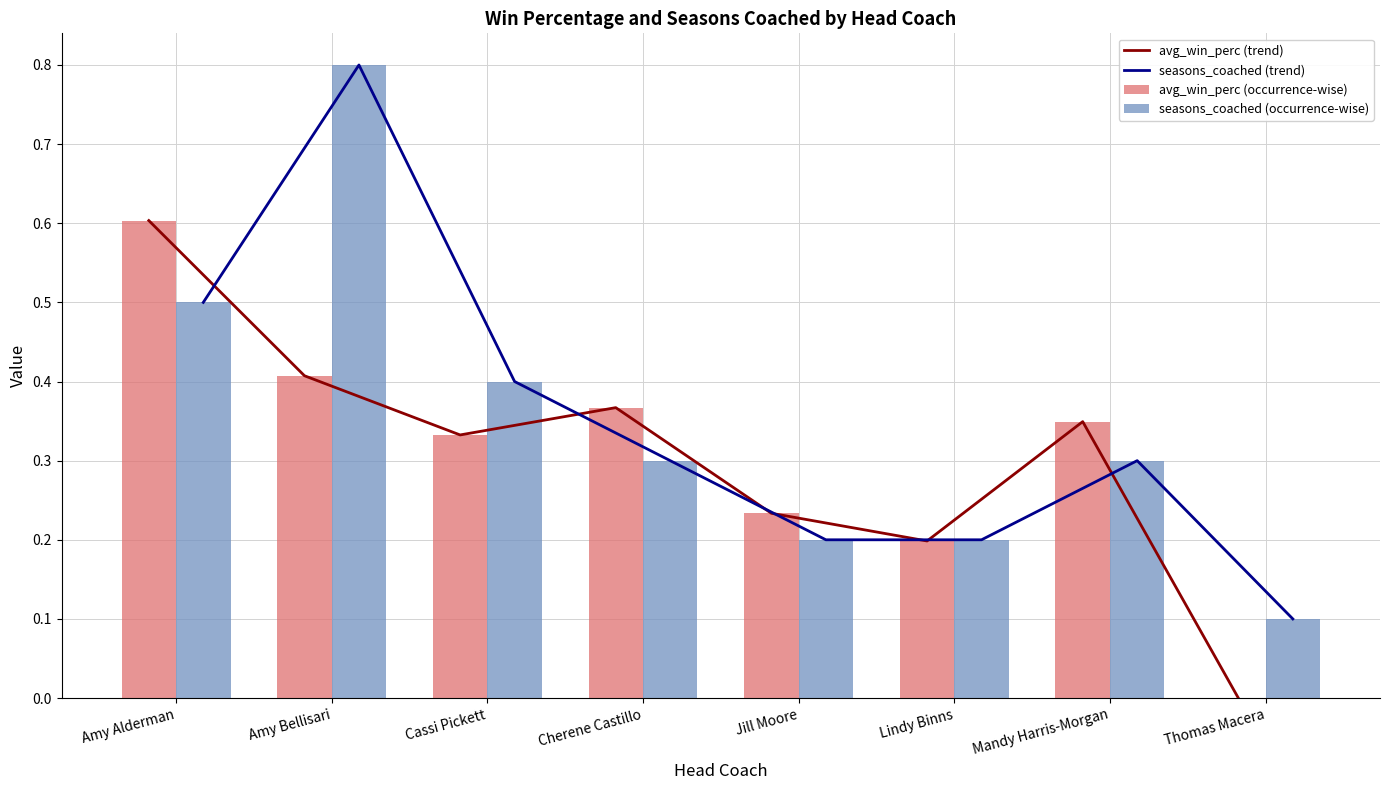

At which label is avg_win_perc (trend) closest to 0?

Thomas Macera